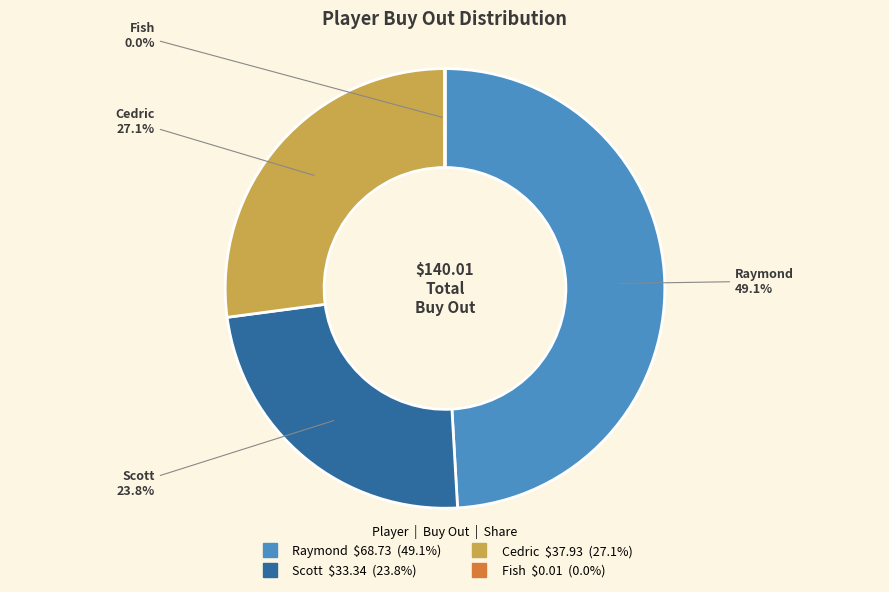

Do Scott and Cedric together represent more than half of the pie?

Yes